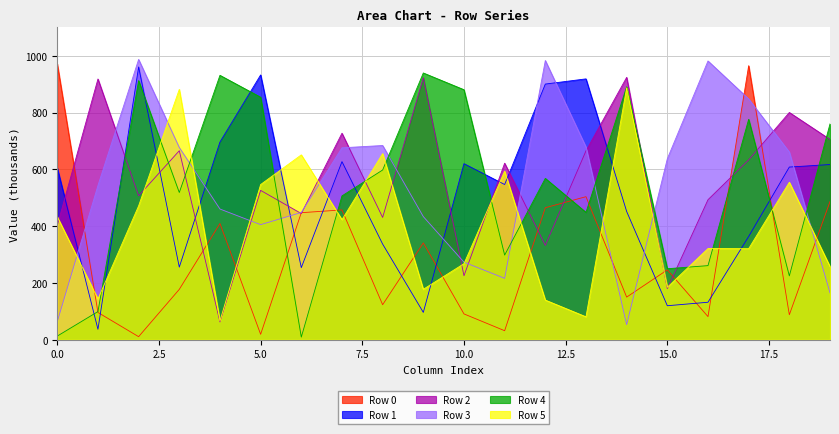

How many interior local valleys does the Row 5 series have?

7